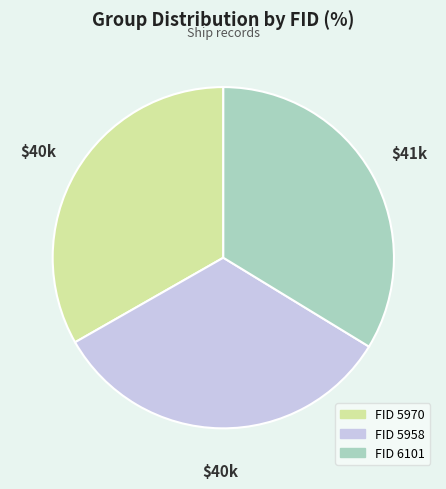

Is the sum of FID 6101 and FID 5970 greater than half?

Yes